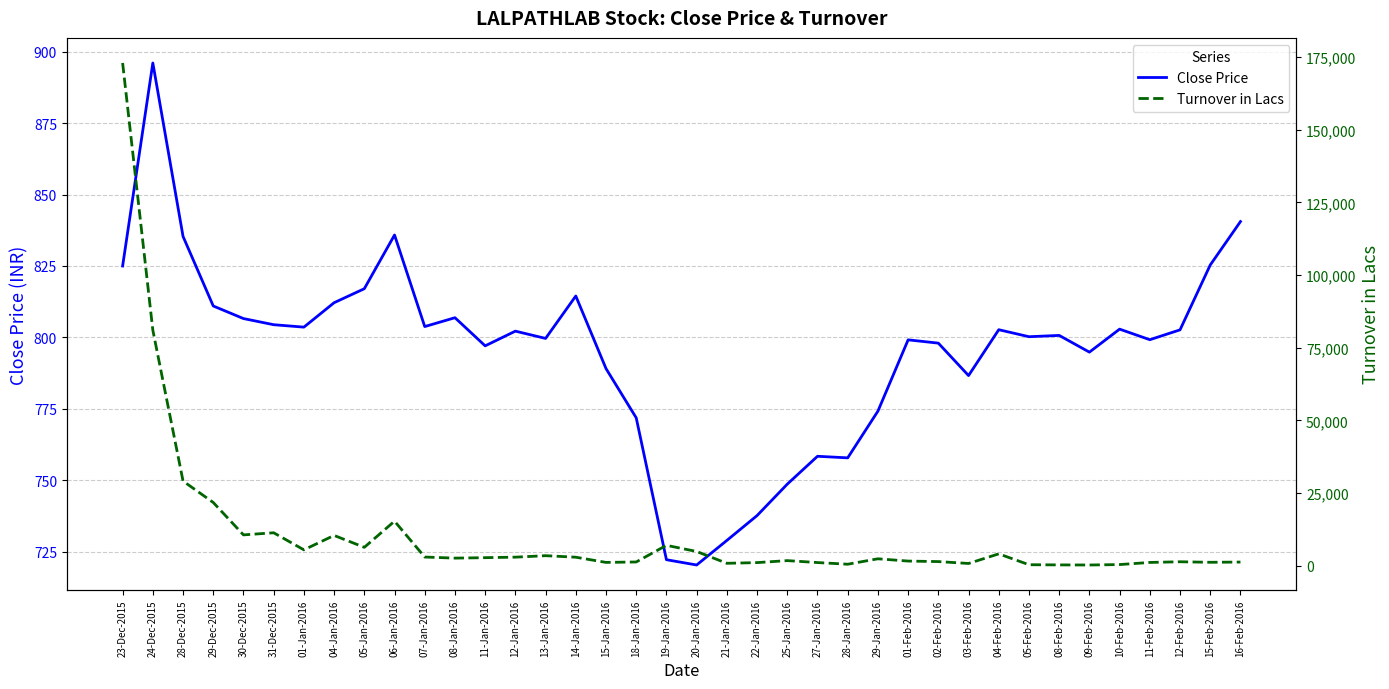

Is the value of Close Price at 01-Feb-2016 greater than the value of Turnover in Lacs at 15-Feb-2016?

No